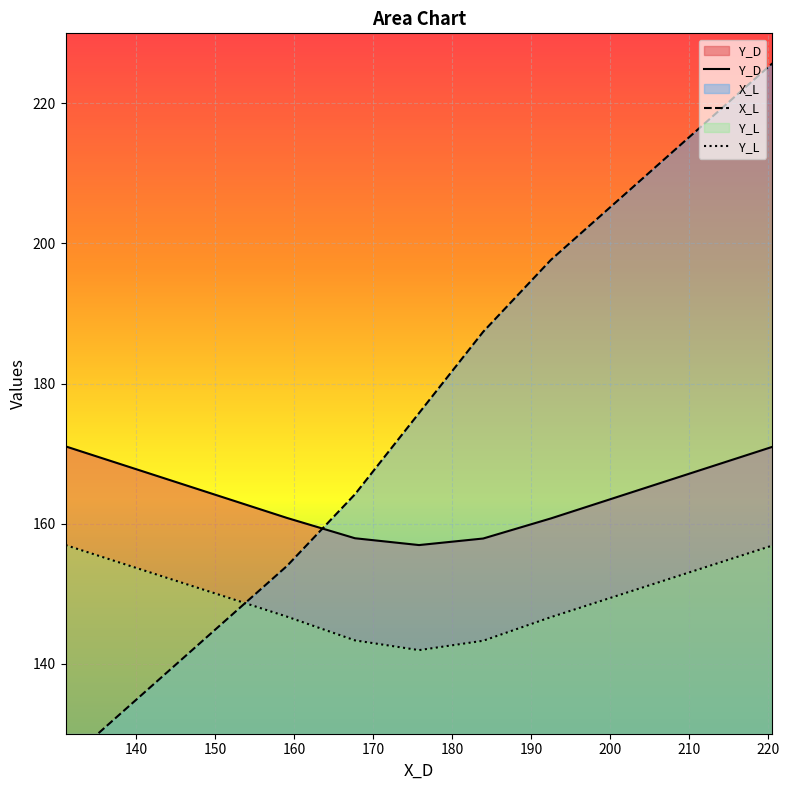

How many lines are shown in the chart?

3